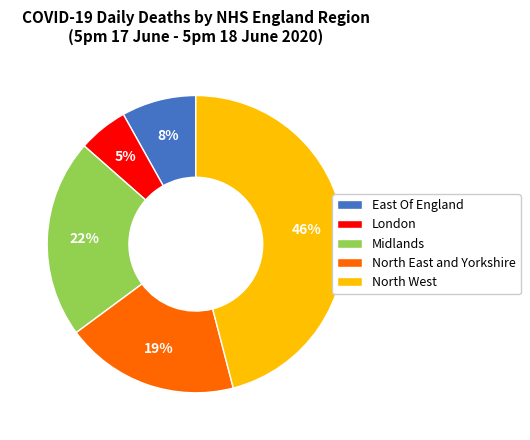

To the nearest percent, what is the difference between the largest and smallest slice percentages?

41%